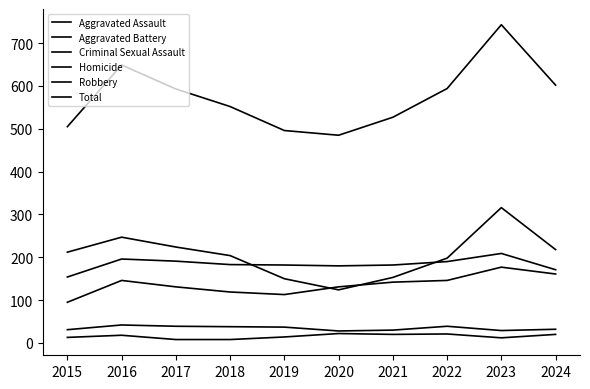

Reading left to right, what are all the values shown in this chart?

Aggravated Assault: 2015=95	2016=146	2017=131	2018=119	2019=113	2020=131	2021=142	2022=146	2023=177	2024=161
Aggravated Battery: 2015=154	2016=196	2017=191	2018=183	2019=182	2020=180	2021=182	2022=190	2023=209	2024=171
Criminal Sexual Assault: 2015=31	2016=42	2017=39	2018=38	2019=37	2020=28	2021=30	2022=39	2023=29	2024=32
Homicide: 2015=13	2016=18	2017=8	2018=8	2019=14	2020=22	2021=20	2022=21	2023=12	2024=20
Robbery: 2015=212	2016=247	2017=224	2018=204	2019=150	2020=124	2021=153	2022=198	2023=316	2024=218
Total: 2015=505	2016=649	2017=593	2018=552	2019=496	2020=485	2021=527	2022=594	2023=743	2024=602